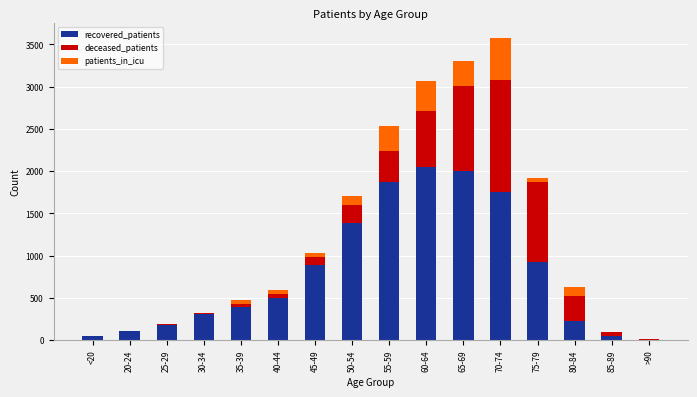

How many distinct data groups are displayed?

3